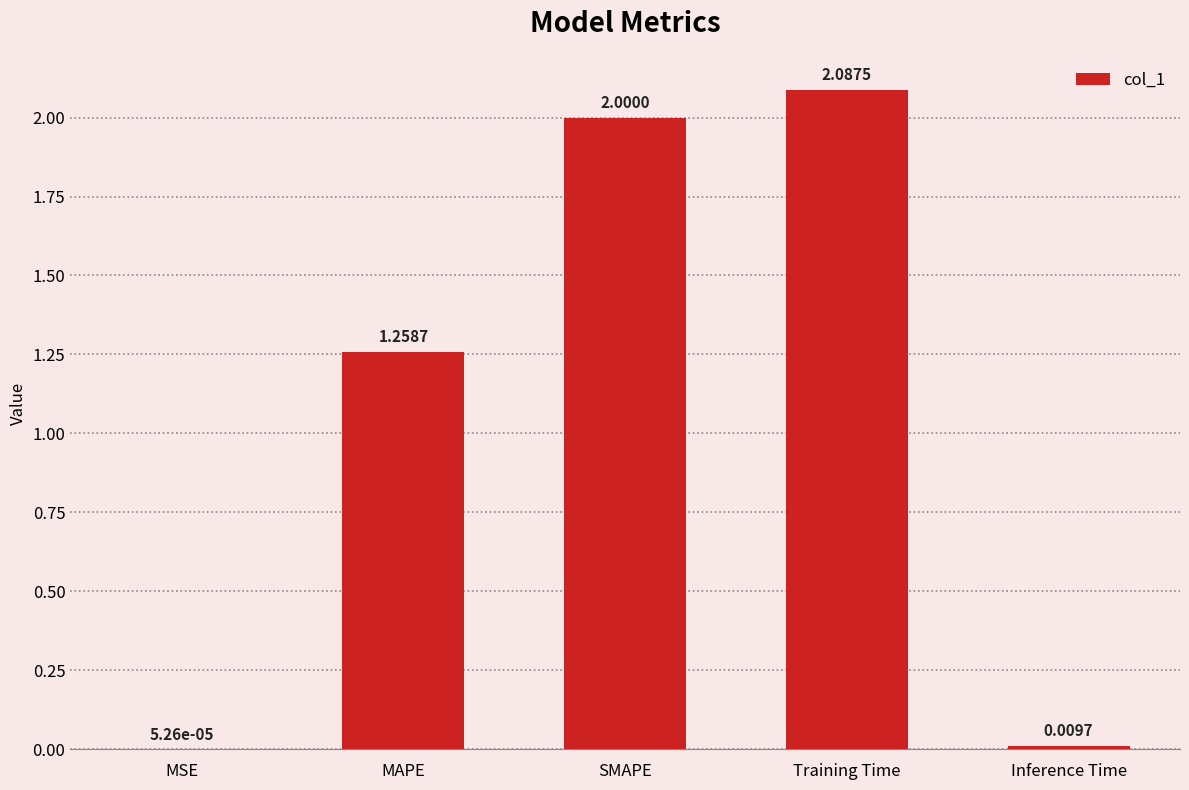

What is the sum of the values at Inference Time and SMAPE?

2.0